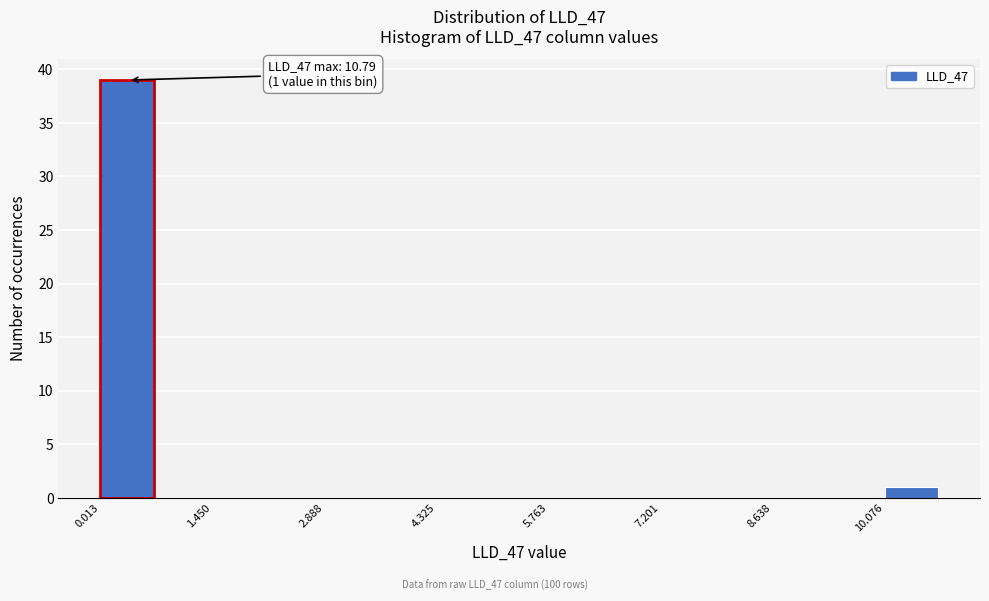

Read against the x-axis, roughly where is the centre of the tallest bar?

0.4